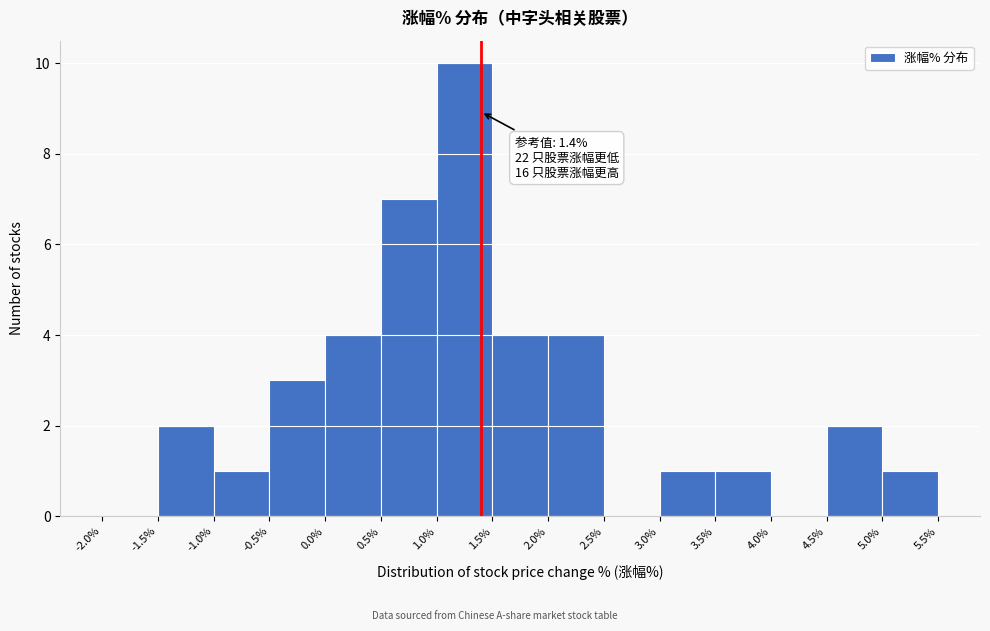

Which range on the x-axis has the tallest bar?

1.0% to 1.5%